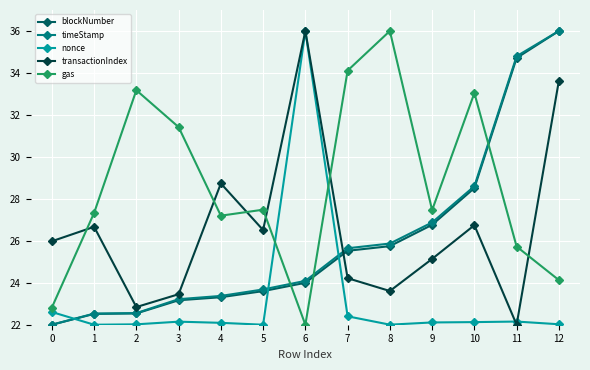

Between 2 and 3, which series saw the biggest shift?

gas